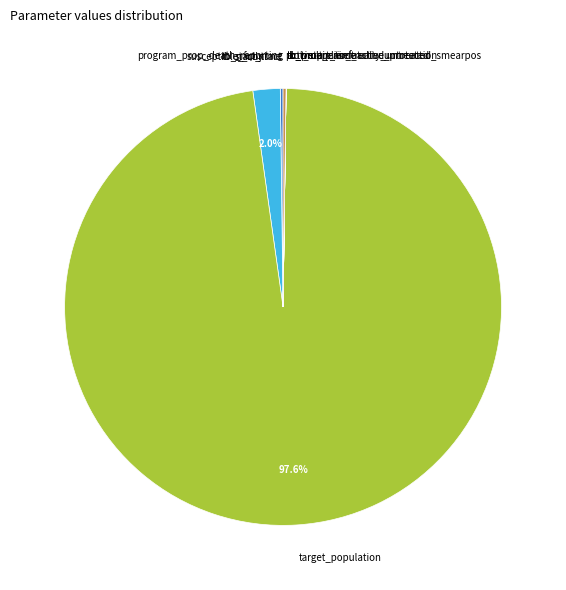

Which category has the biggest portion of the pie?

target_population